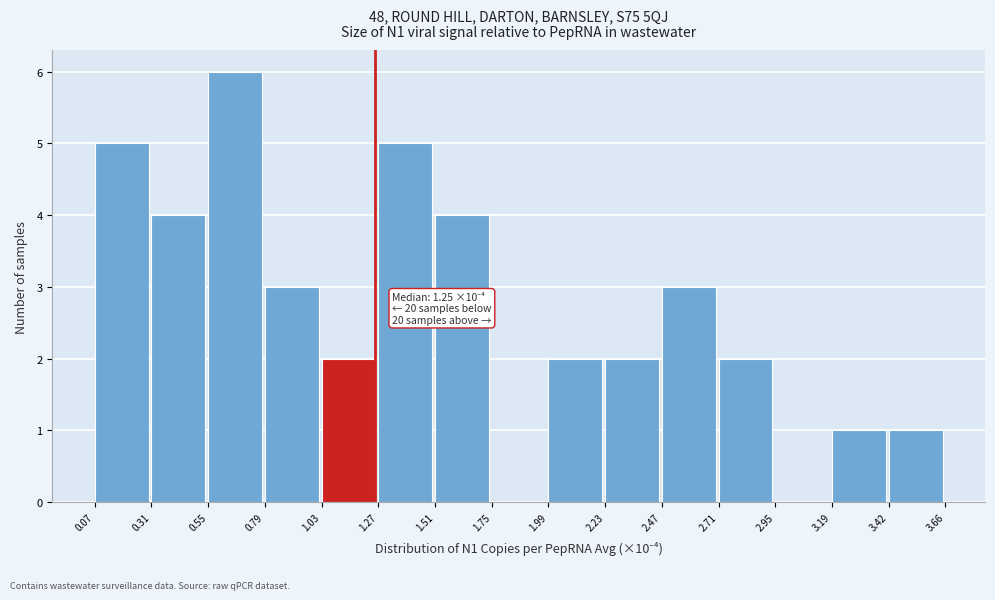

Over which range of the x-axis is the bar tallest?

0.55 to 0.79